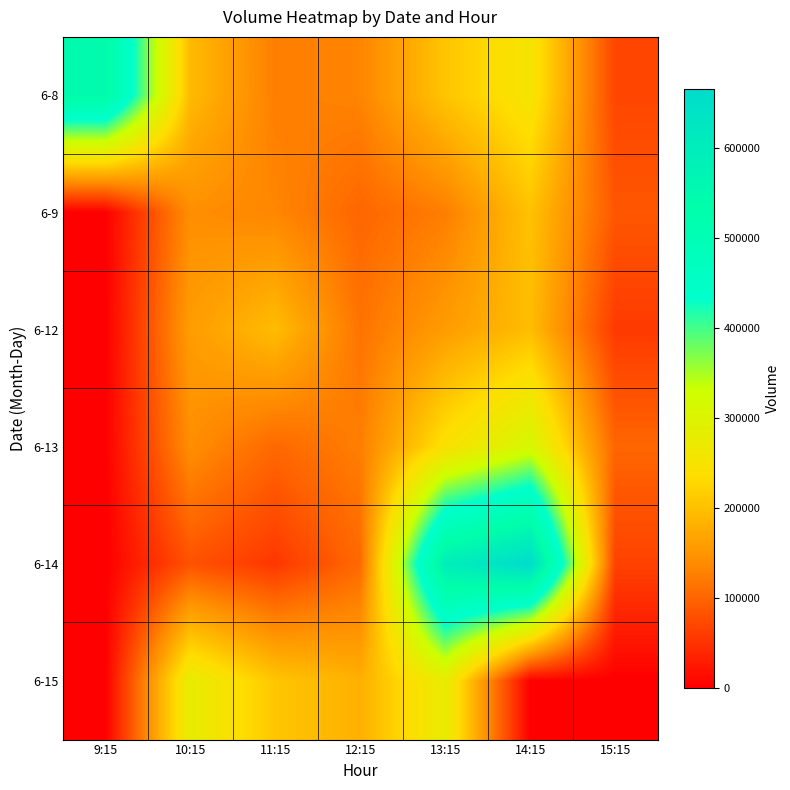

Rank the series at 9:15 from lowest to highest value.

6-9, 6-12, 6-13, 6-14, 6-15, 6-8